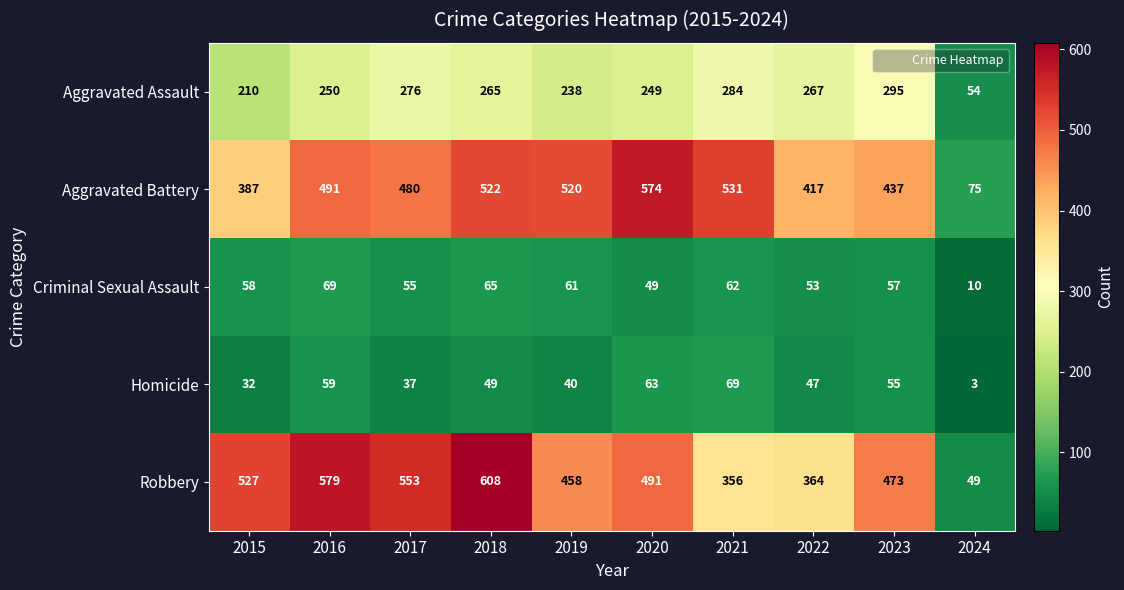

Which series has the largest total across all categories?

Robbery